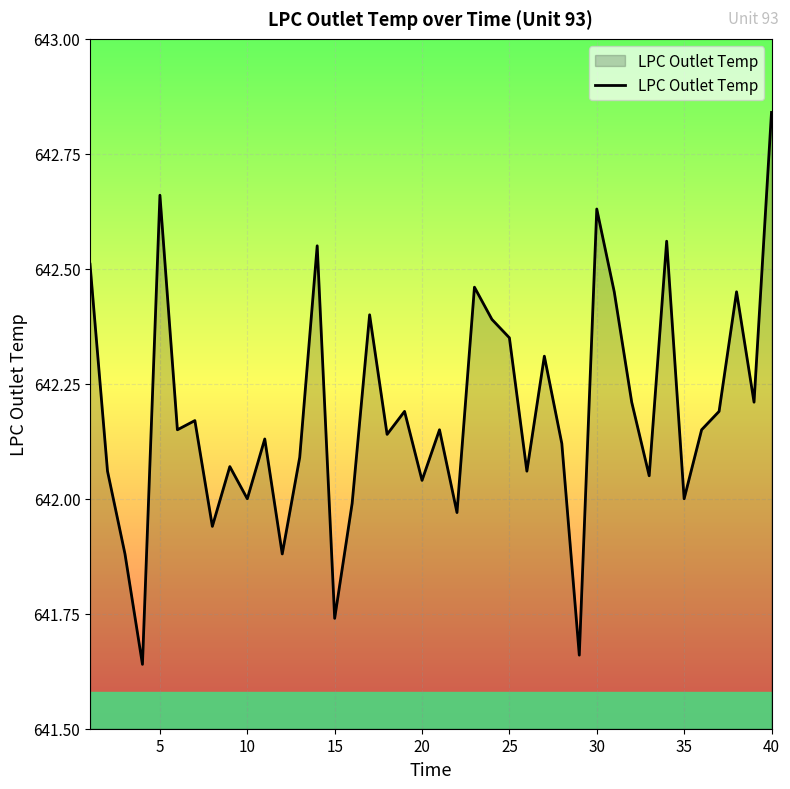

What is the difference between the maximum and minimum values?

1.2